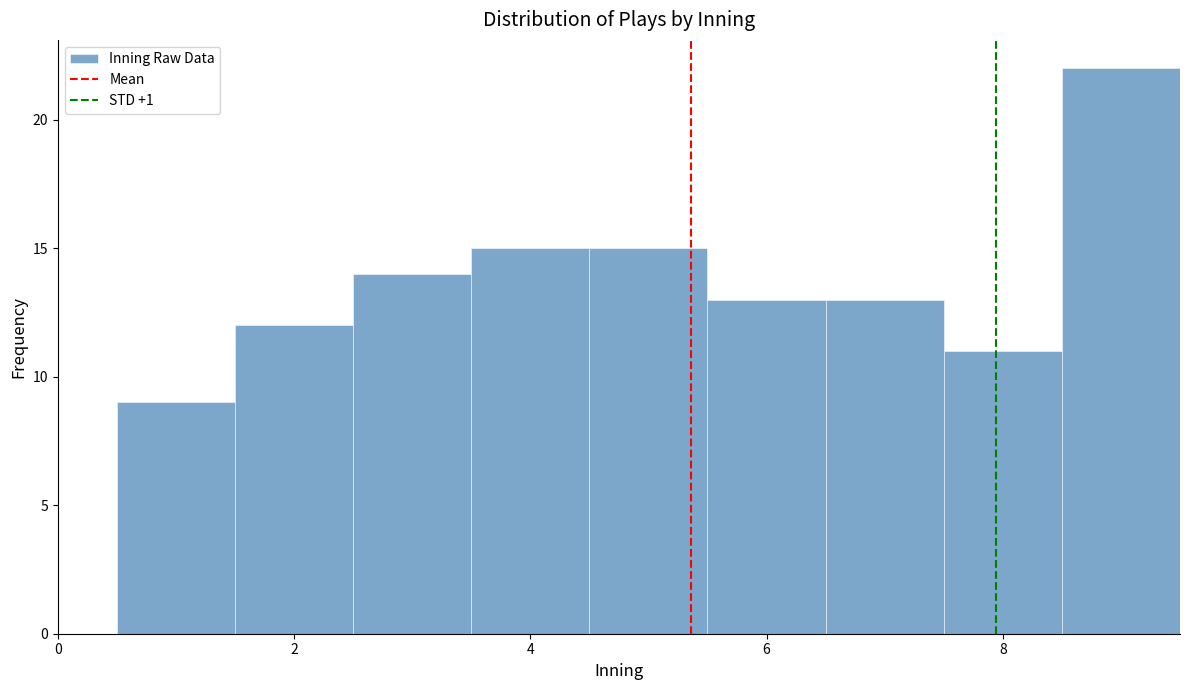

How tall is the bar that spans 7.5 to 8.5 on the x-axis? Neither the bar edges nor the heights are printed on the chart, so give them approximately, as read against the axes.

11